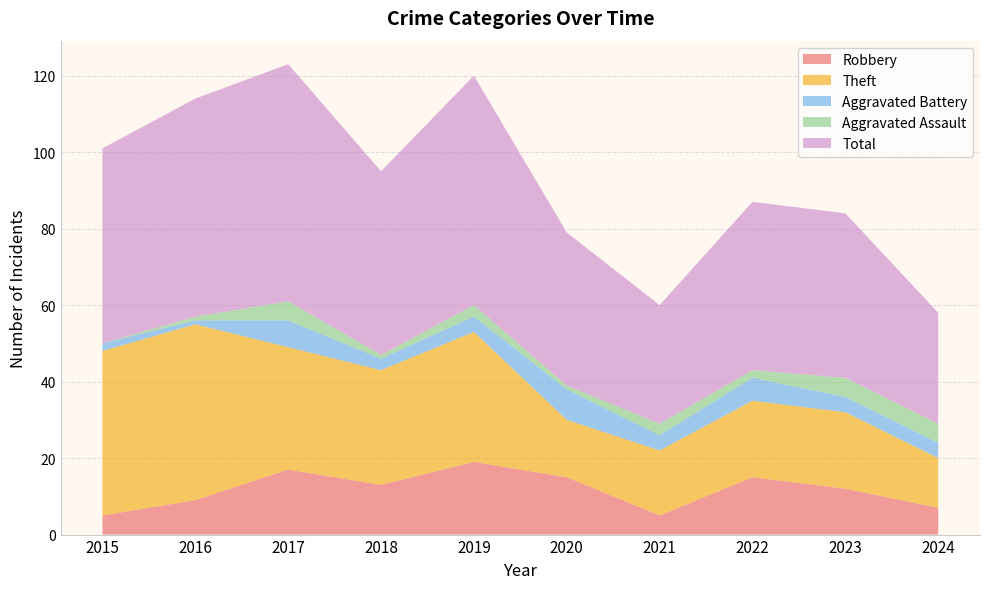

Reading left to right, what are all the values shown in this chart?

Robbery: 5	9	17	13	19	15	5	15	12	7
Theft: 43	46	32	30	34	15	17	20	20	13
Aggravated Battery: 2	1	7	3	4	8	4	6	4	4
Aggravated Assault: 0	1	5	1	3	1	3	2	5	5
Total: 51	57	62	48	60	40	31	44	43	29